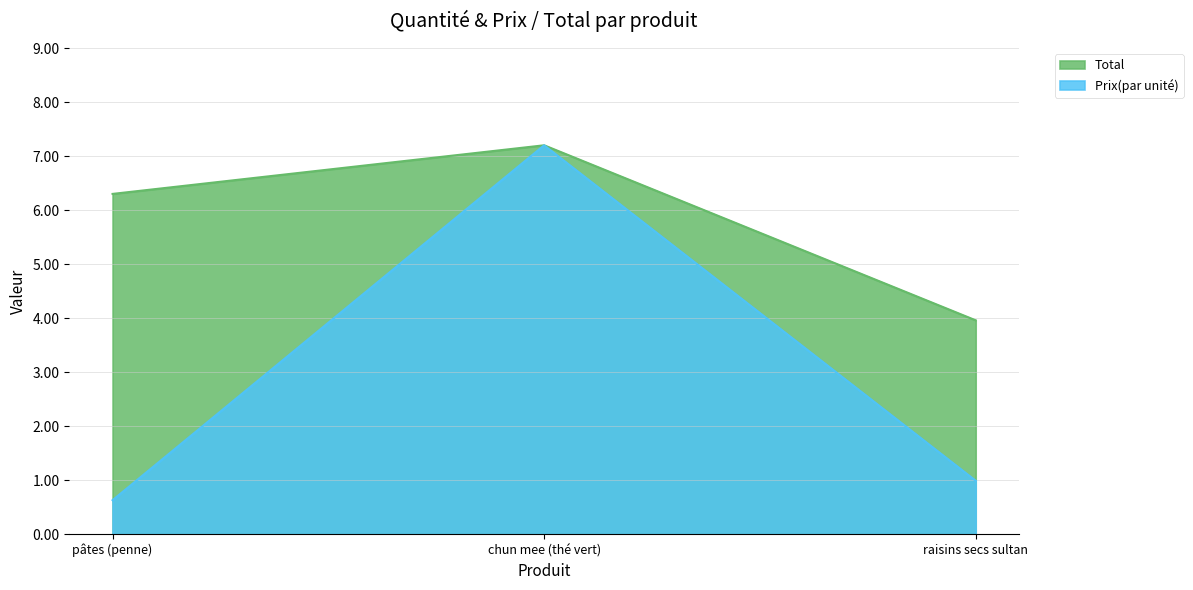

Reading left to right, transcribe all the data shown in this chart.

Prix(par unité): pâtes (penne)=0.6	chun mee (thé vert)=7.2	raisins secs sultan=1.0
Total: pâtes (penne)=6.3	chun mee (thé vert)=7.2	raisins secs sultan=4.0